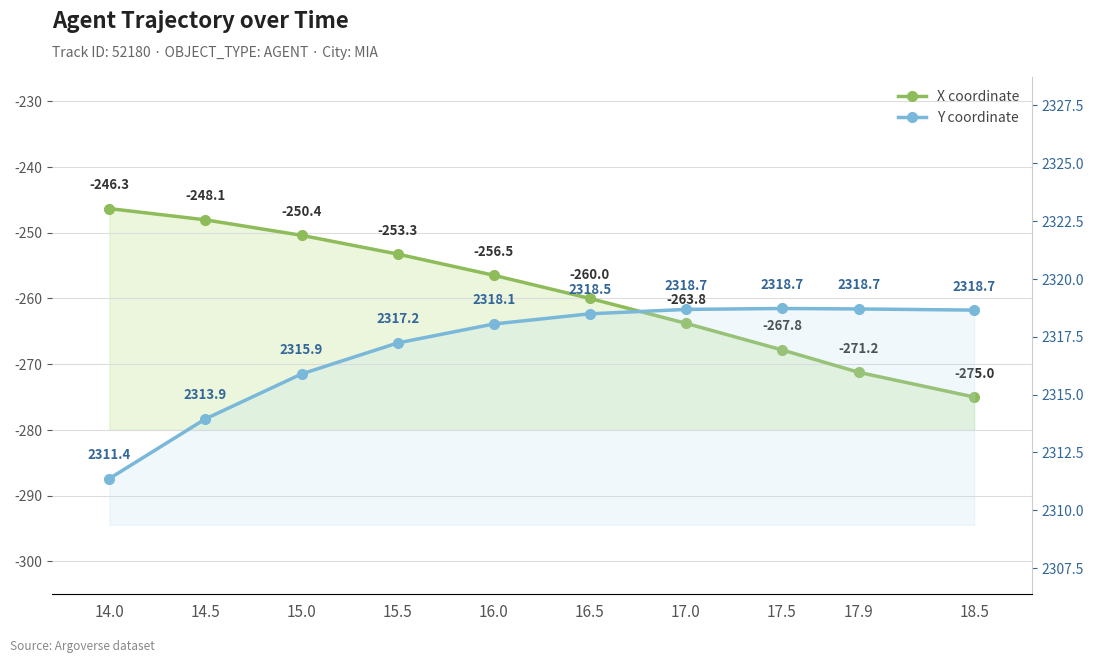

What is the highest value of the Y coordinate series?

2318.7